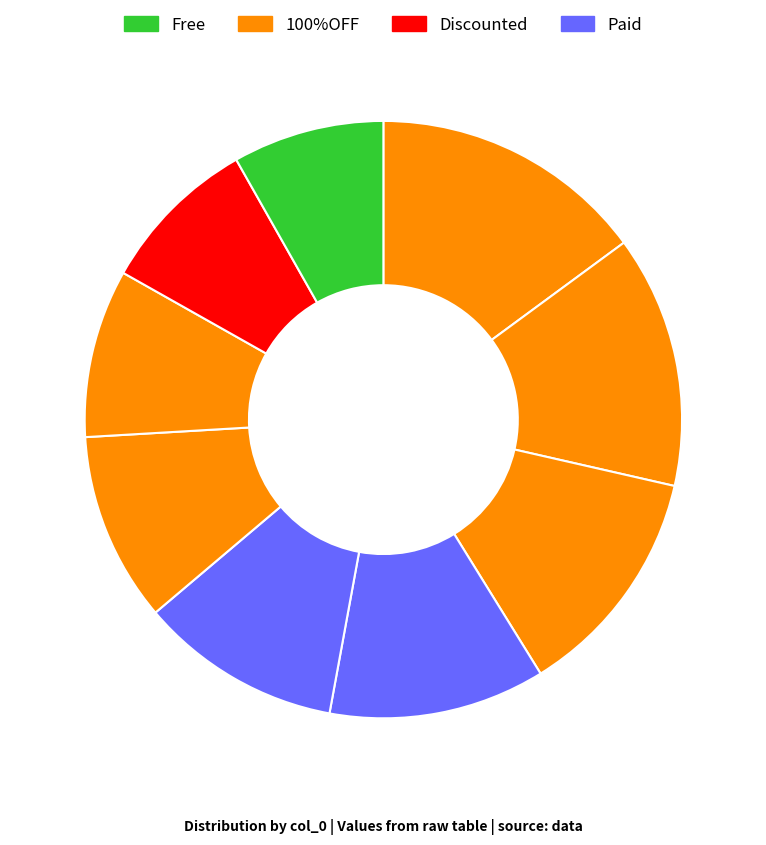

How many slices are in this pie chart?

9